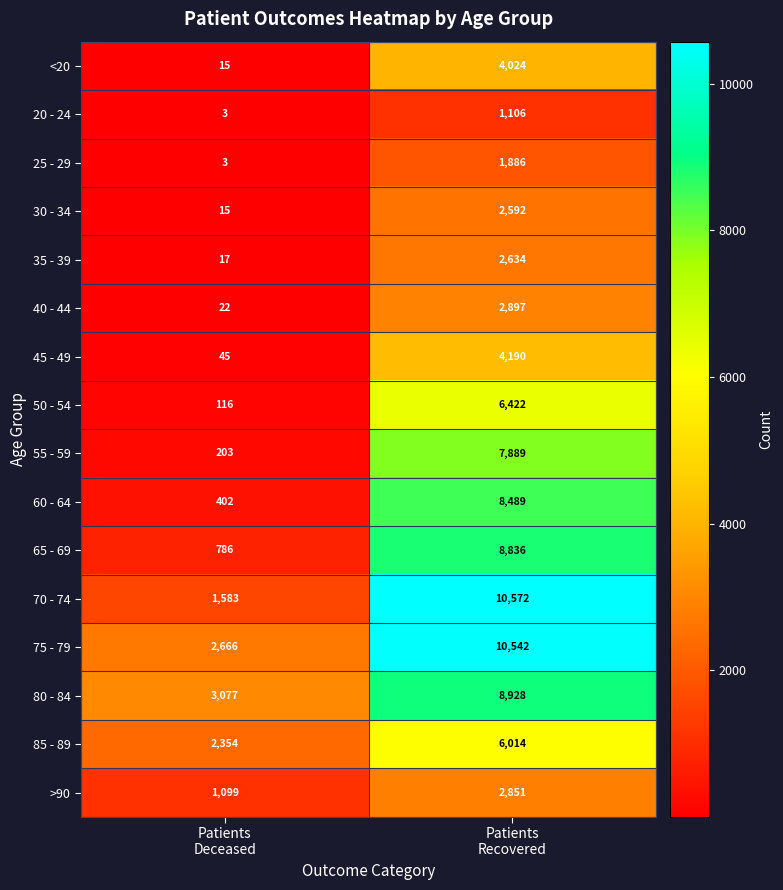

At Patients
Recovered, list the series in order from largest to smallest.

70 - 74, 75 - 79, 80 - 84, 65 - 69, 60 - 64, 55 - 59, 50 - 54, 85 - 89, 45 - 49, <20, 40 - 44, >90, 35 - 39, 30 - 34, 25 - 29, 20 - 24